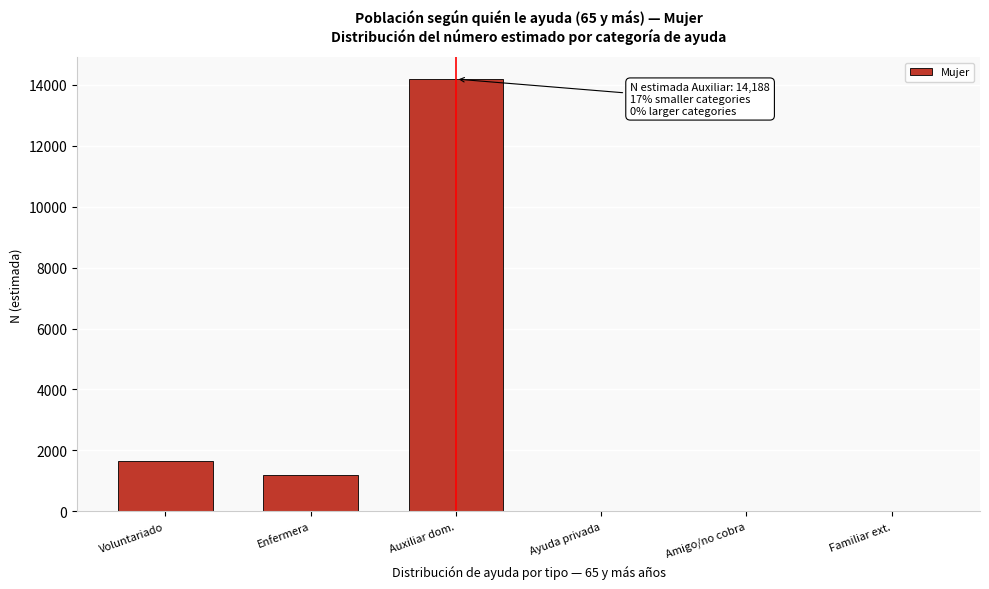

Reading left to right, list all the values displayed in this chart.

Voluntariado=1649	Enfermera=1203	Auxiliar dom.=14188	Ayuda privada=0	Amigo/no cobra=0	Familiar ext.=0